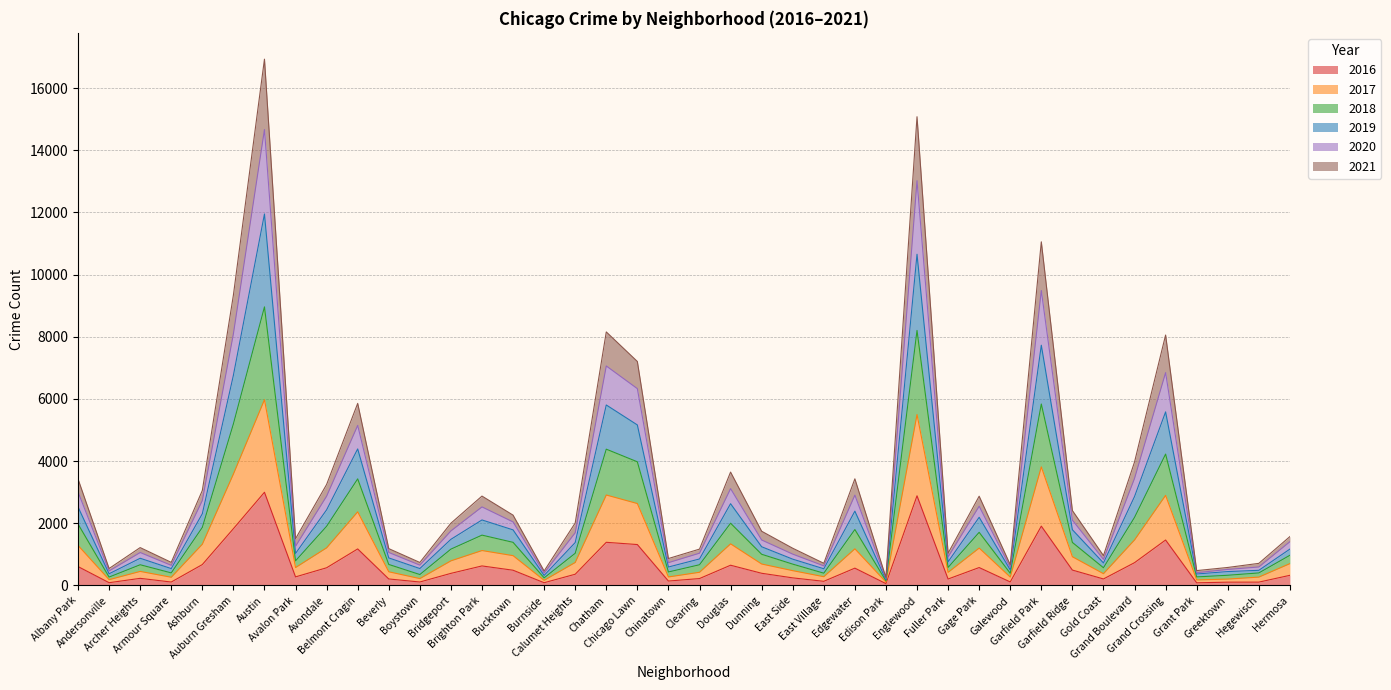

At which label does 2017 first exceed 741?

Albany Park